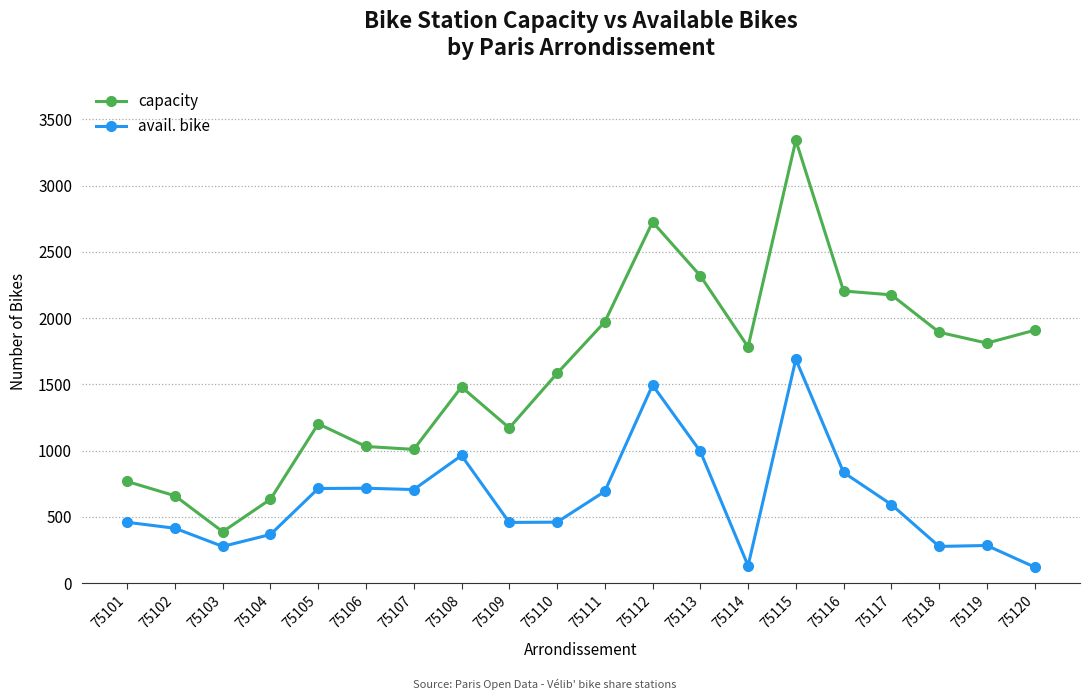

Is the value of avail. bike at 75110 greater than the value of capacity at 75113?

No